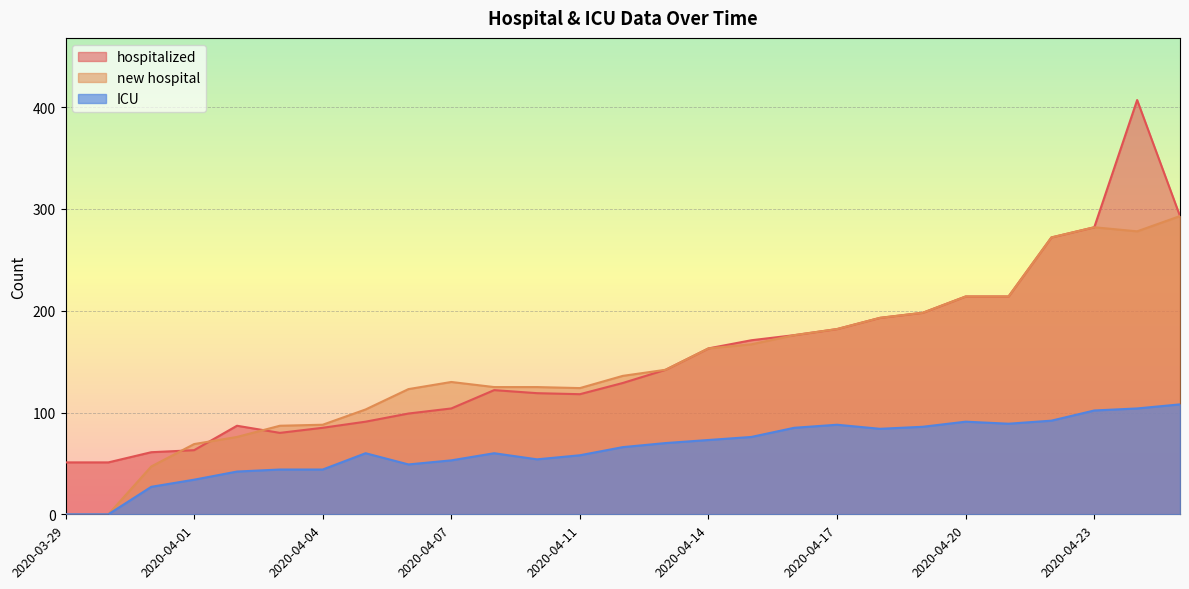

Rank the series at 2020-04-23 from lowest to highest value.

ICU, hospitalized, new hospital